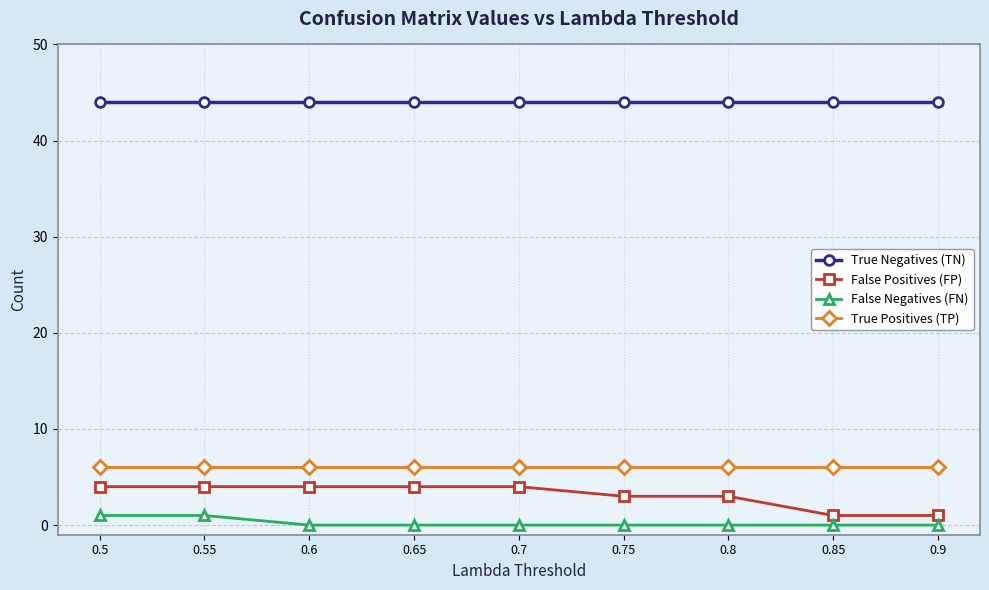

True or false: True Positives (TP) has a value of 6 at 0.65.

True